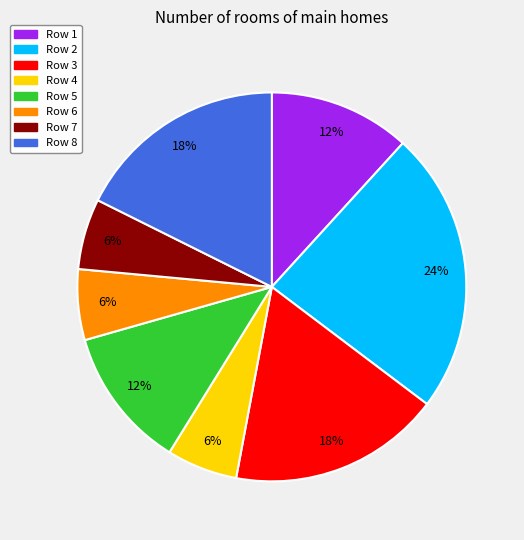

To the nearest percent, what is the difference between the largest and smallest slice percentages?

18%